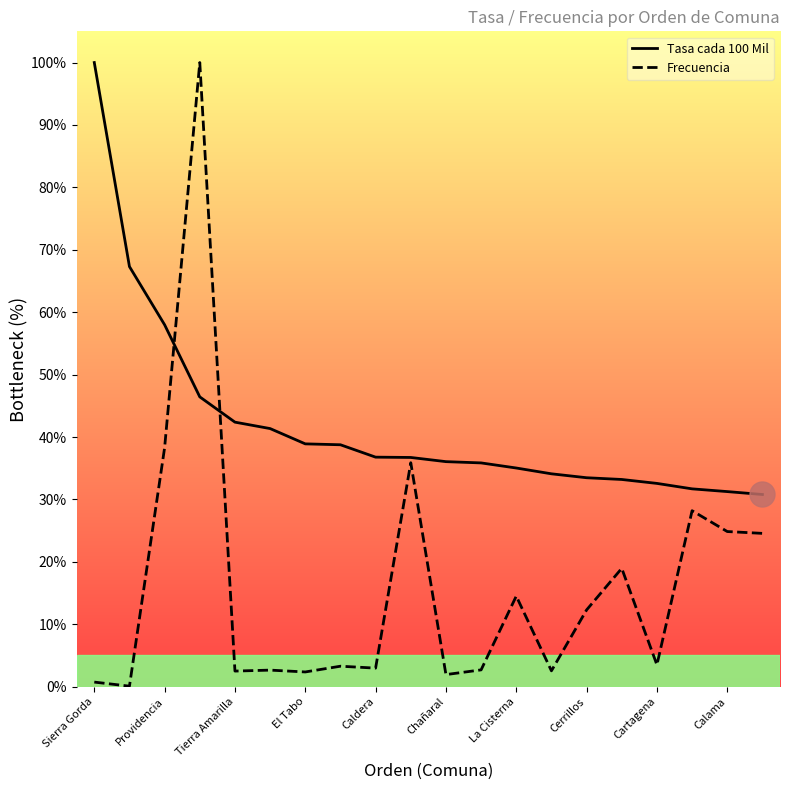

What is the sum of all Frecuencia values?

322.7